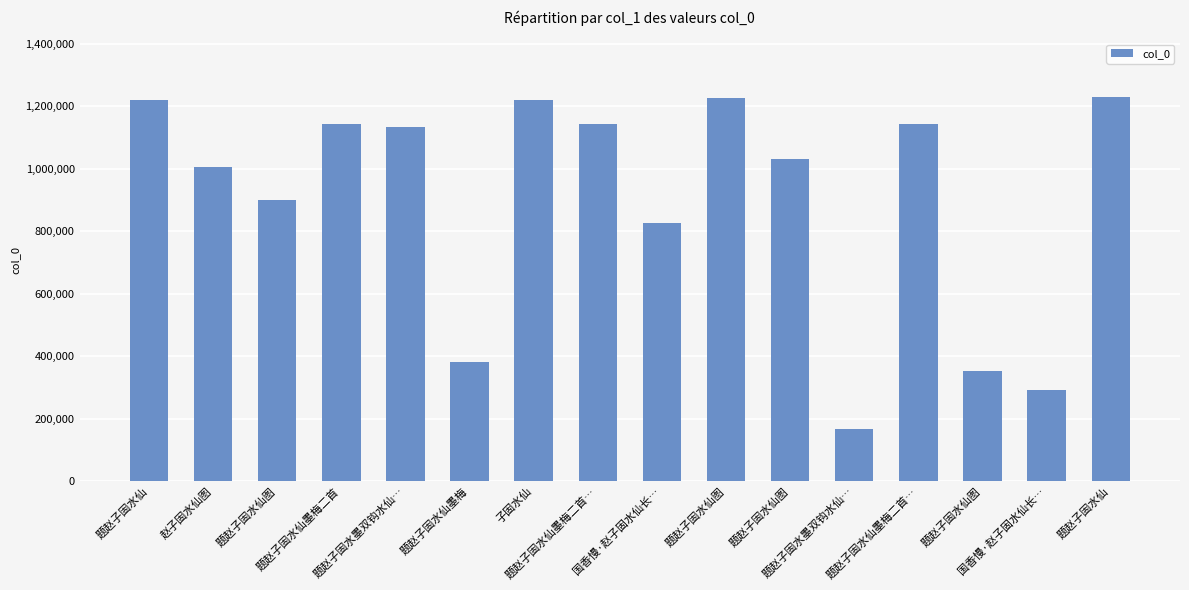

What is the difference between the second highest and second lowest values?

934858